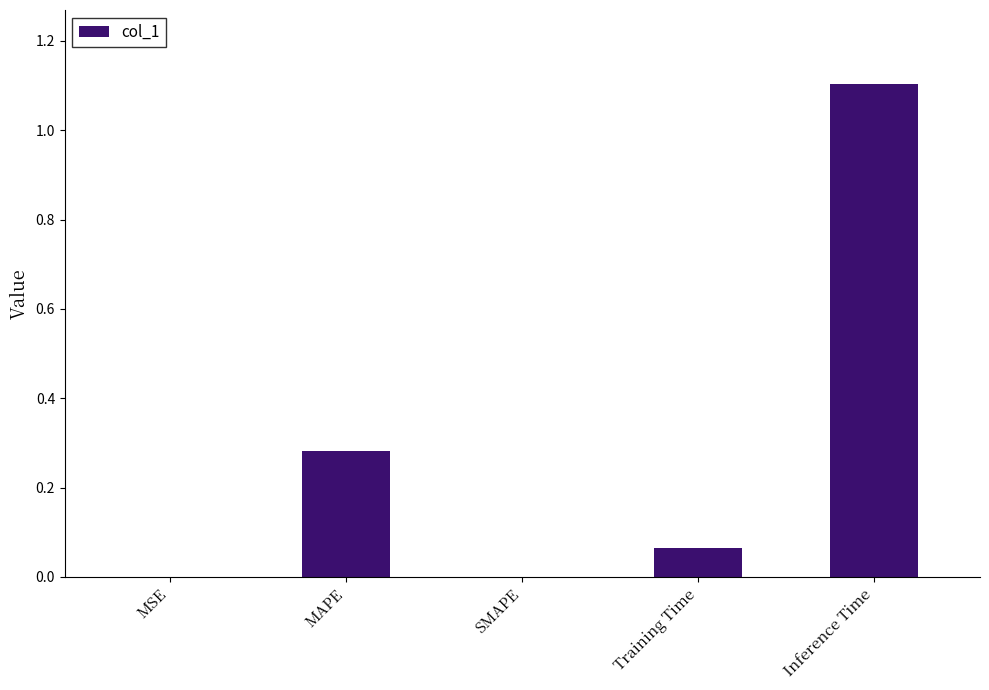

Between Training Time and SMAPE, which is larger?

Training Time